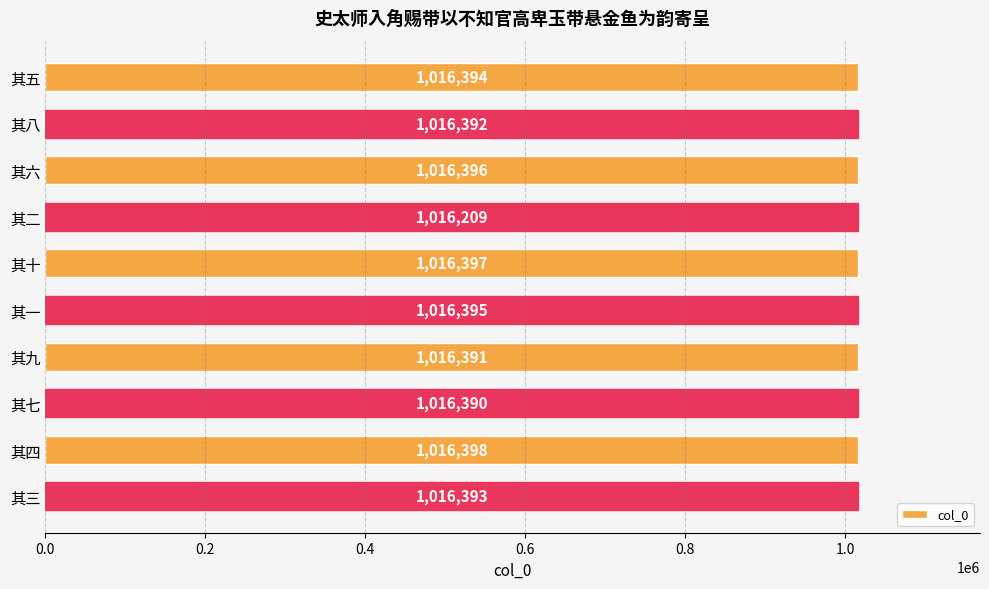

Reading top to bottom, what are all the values shown in this chart?

1016394	1016392	1016396	1016209	1016397	1016395	1016391	1016390	1016398	1016393